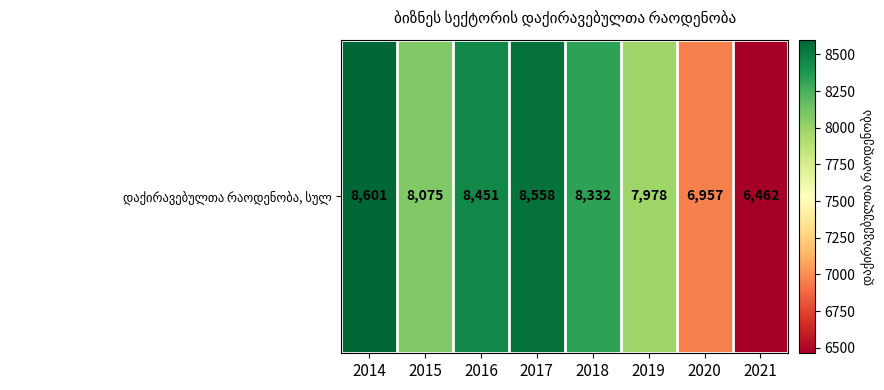

Reading left to right, list all the values displayed in this chart.

2014=8601	2015=8075	2016=8451	2017=8558	2018=8332	2019=7978	2020=6957	2021=6462